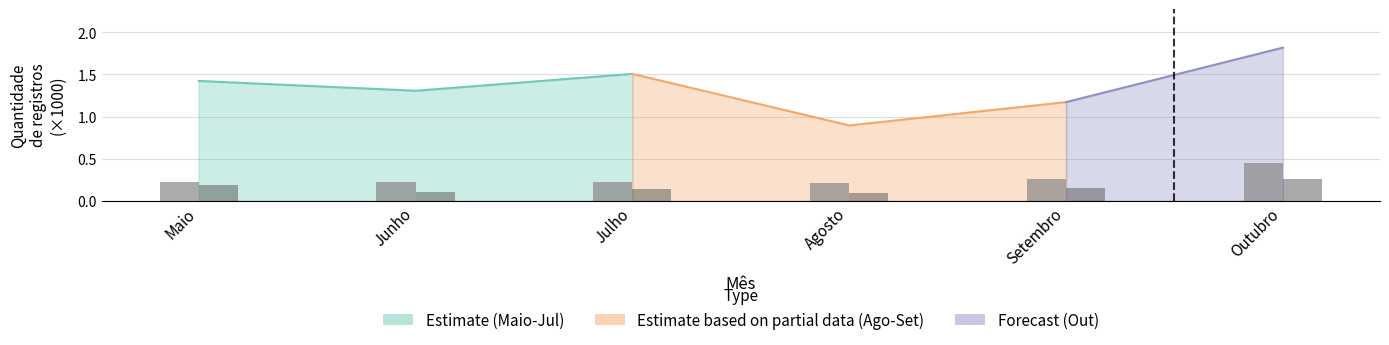

How many Entrada values are between 0 and 1?

6